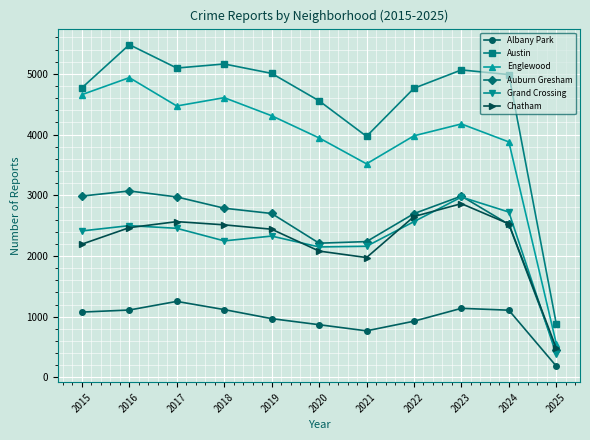

What is the value of the Auburn Gresham point at the 11th from the left?

450